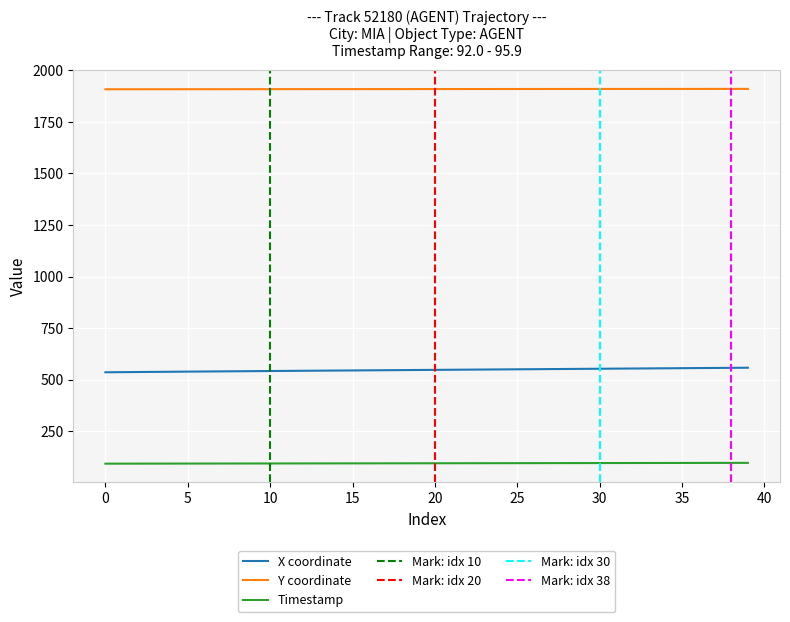

What is the highest value of the X coordinate series?

557.5